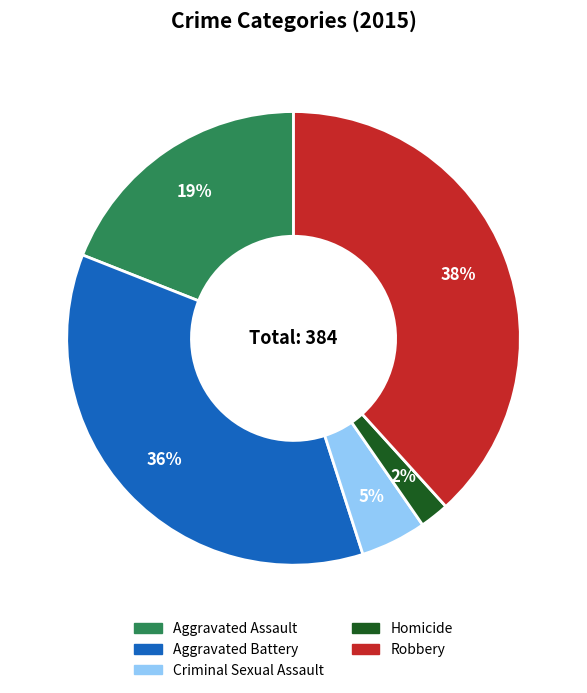

Is there any slice that represents more than half of the pie?

No